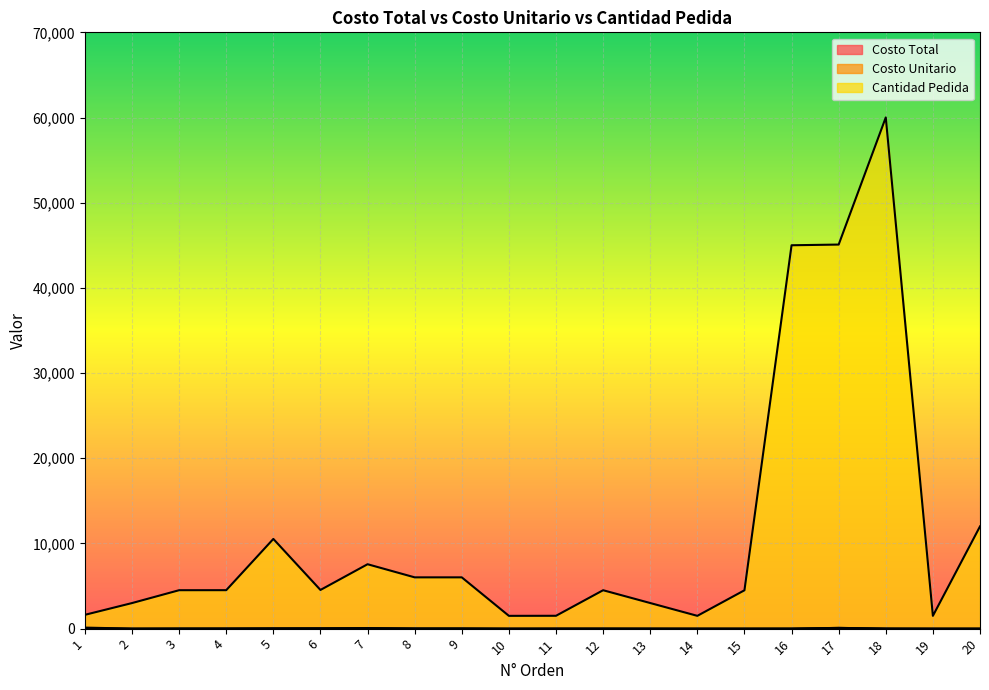

What is the sum of all Costo Total values?

342.9